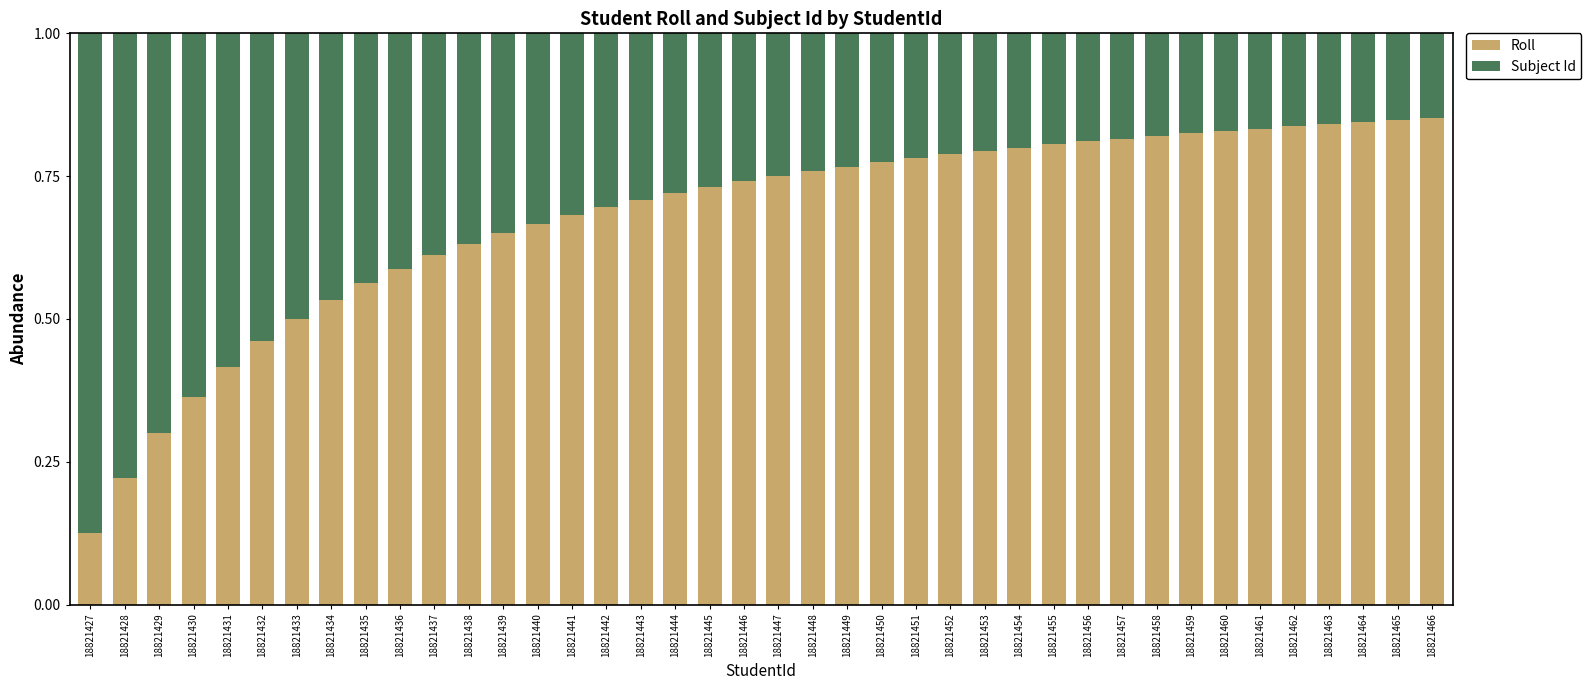

What is the total value across all series at 18821459?

1.0